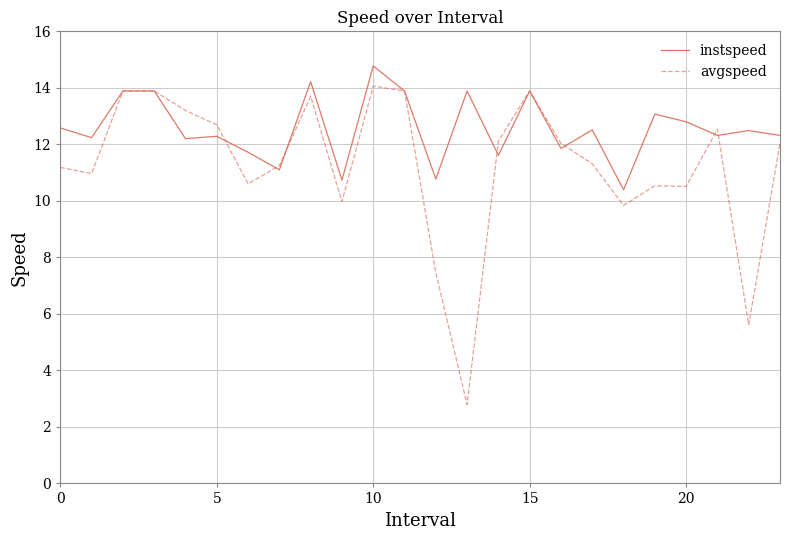

True or false: instspeed has more than 0 points higher than both neighbors.

True